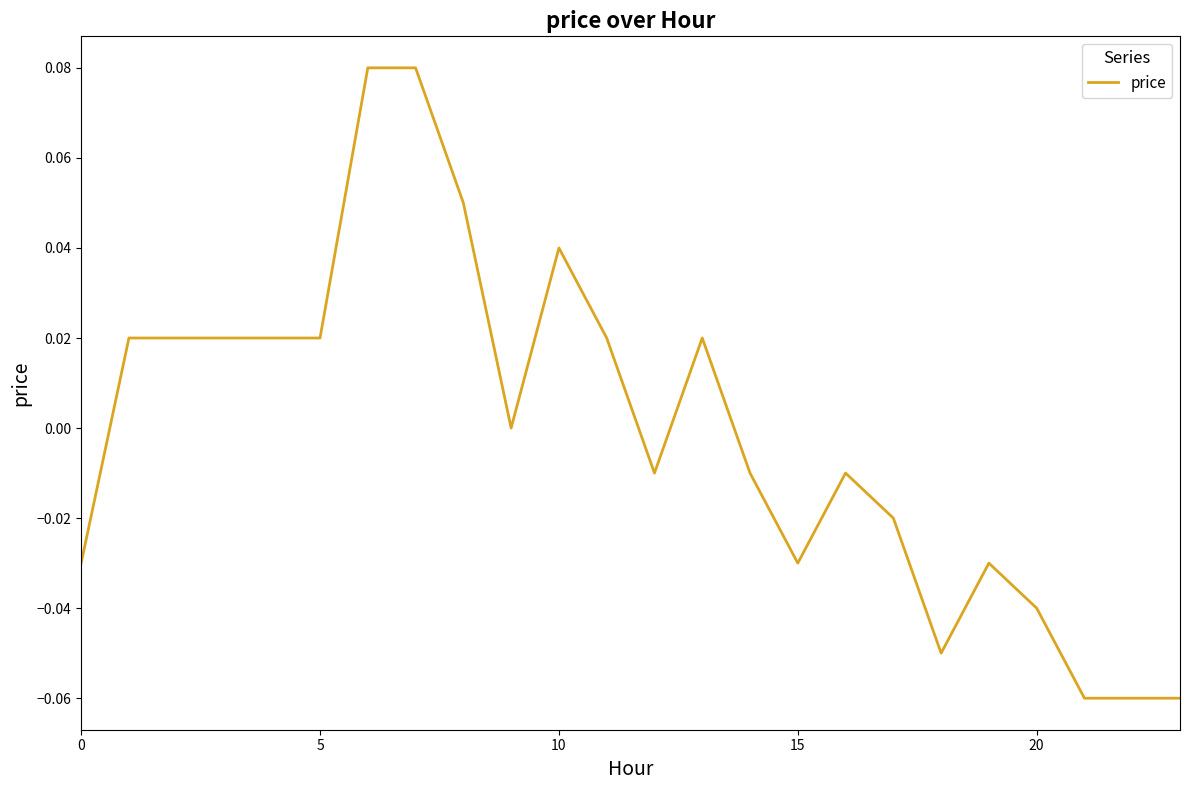

Does the chart have visible grid lines?

No